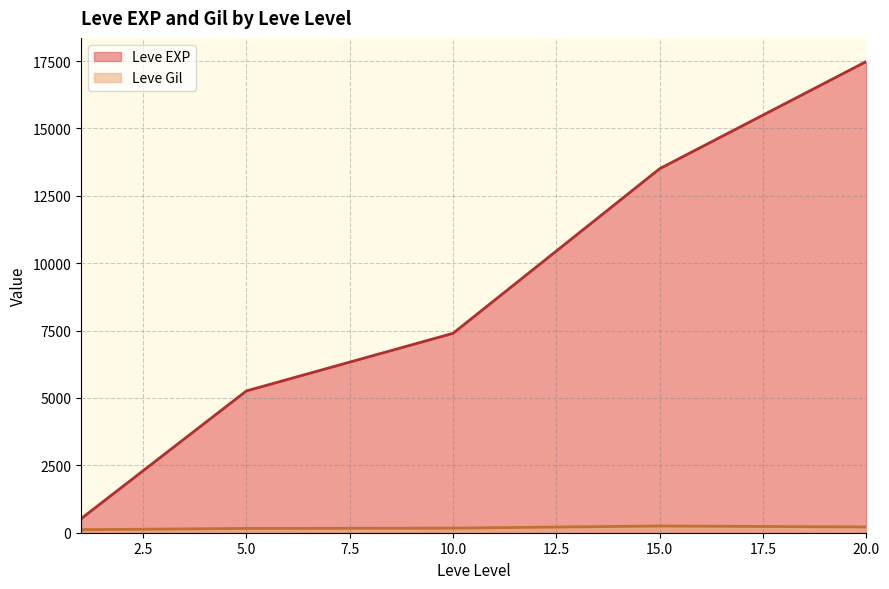

The Leve Gil series shows 170 at 10. True or false?

True